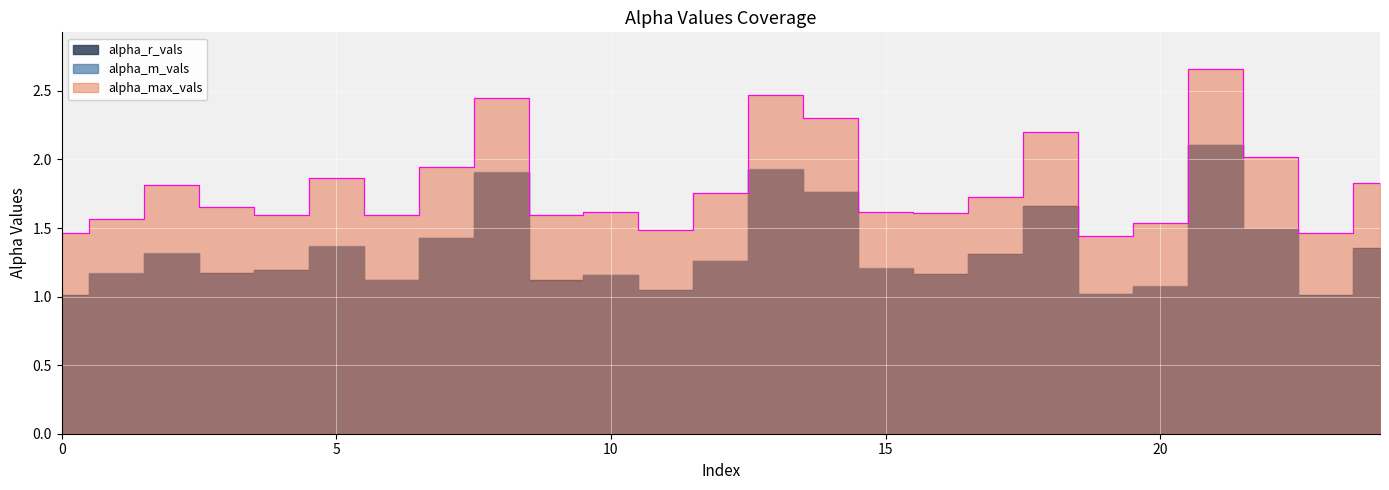

What is the total value across all series at 5?

4.6